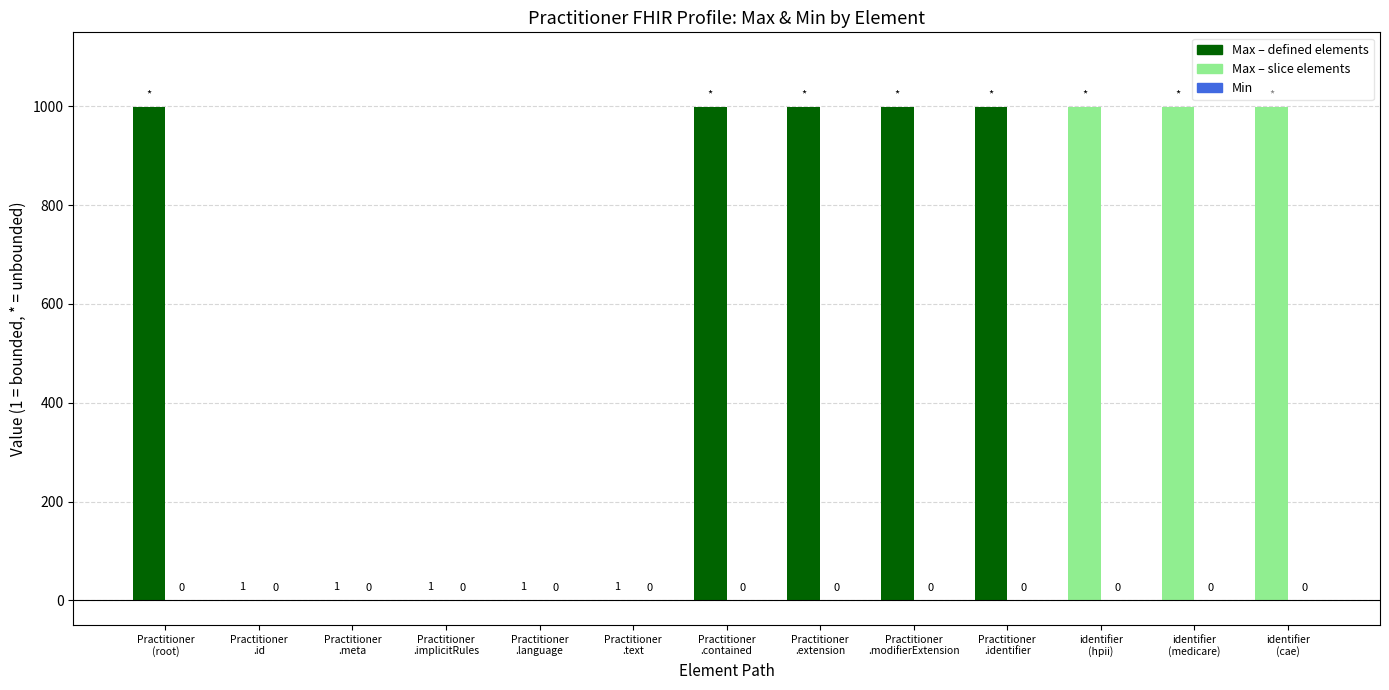

What is the greatest value displayed?

999.0